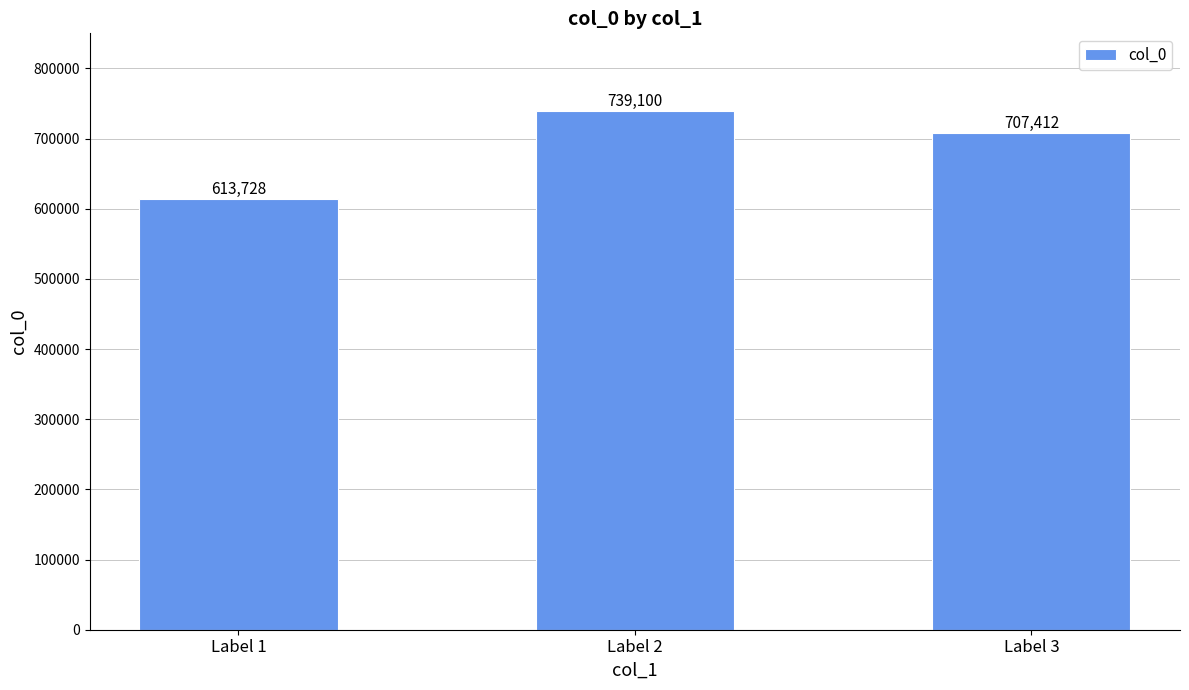

Reading right to left, extract all data points from this chart.

Label 3=707412	Label 2=739100	Label 1=613728